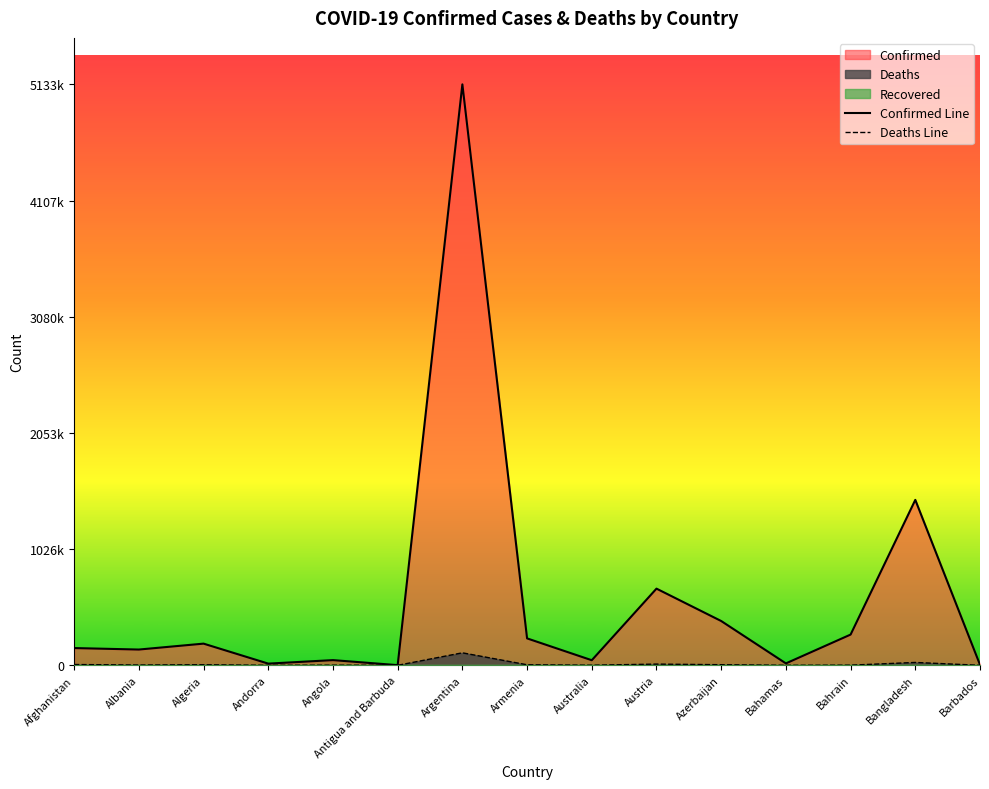

Where is Deaths nearest to the value 55197?

Bangladesh